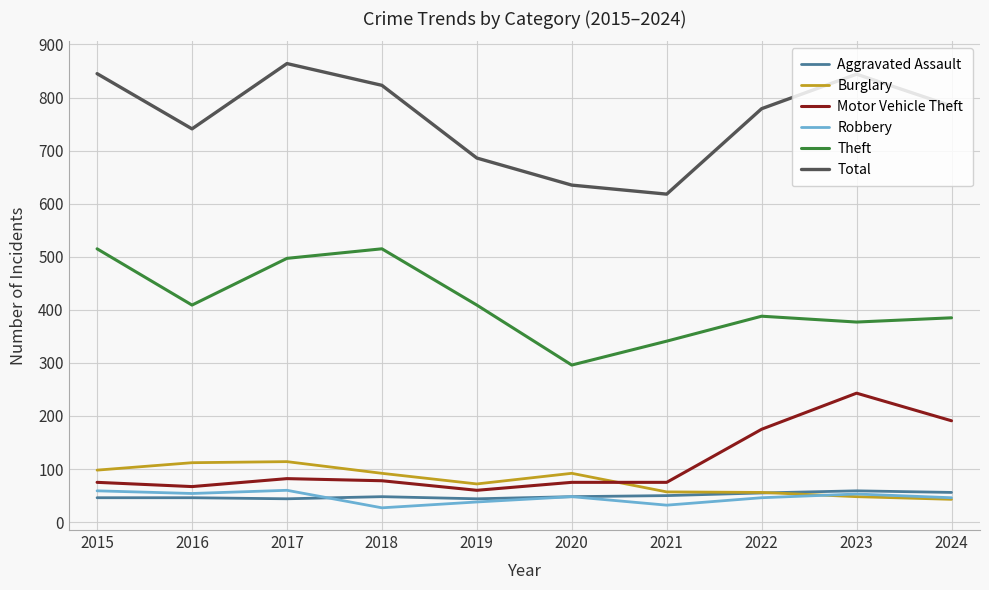

What is the spread (max minus min) of values at 2022?

733